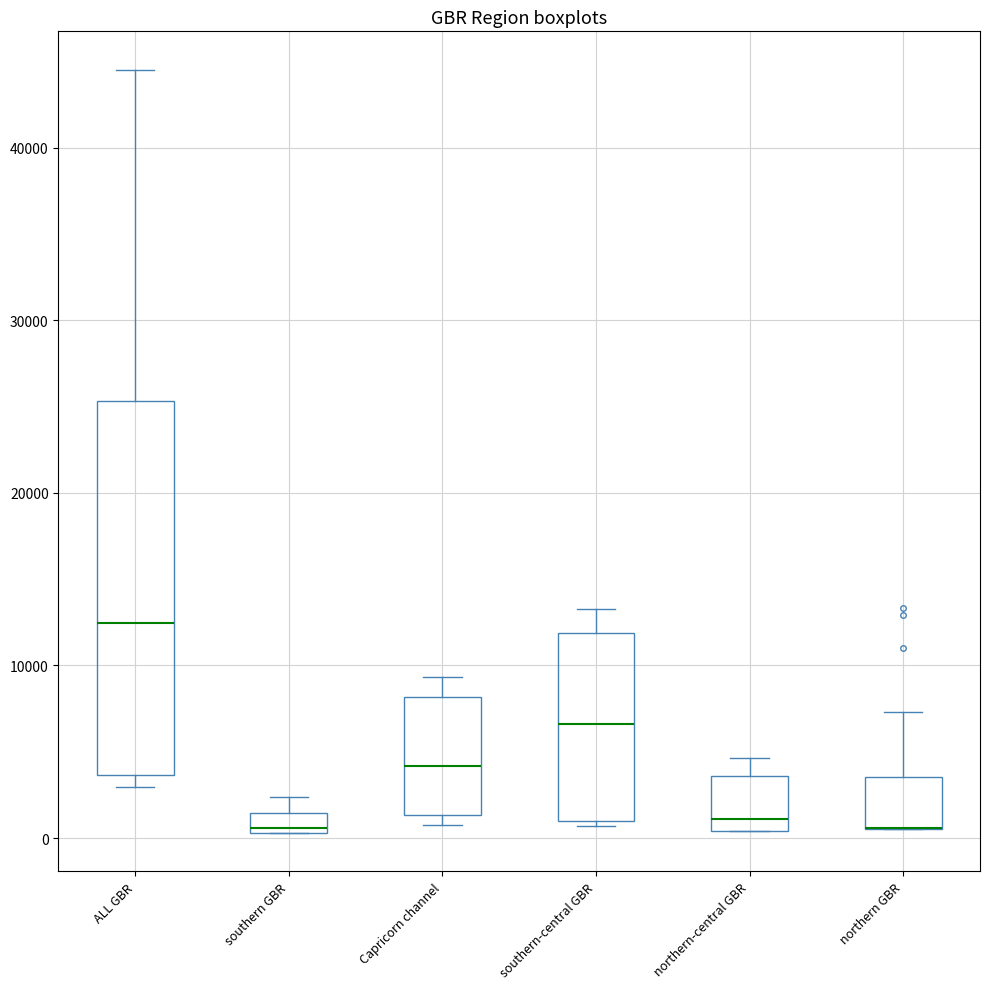

Which box is the tallest, from its lower edge to its upper edge?

ALL GBR